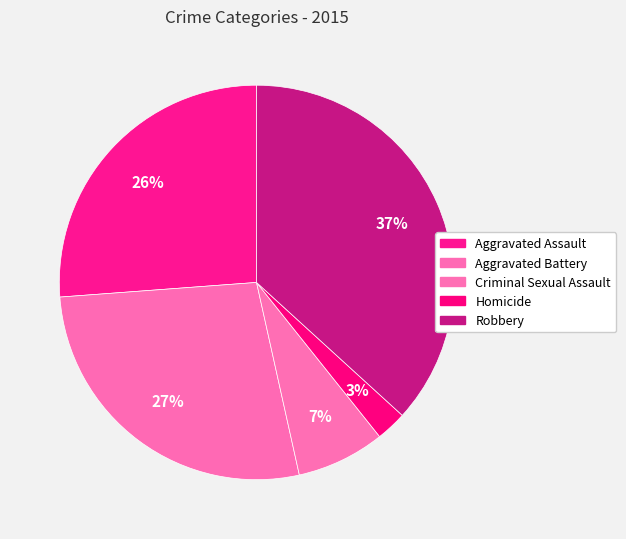

To the nearest percent, what portion does Criminal Sexual Assault represent?

7%